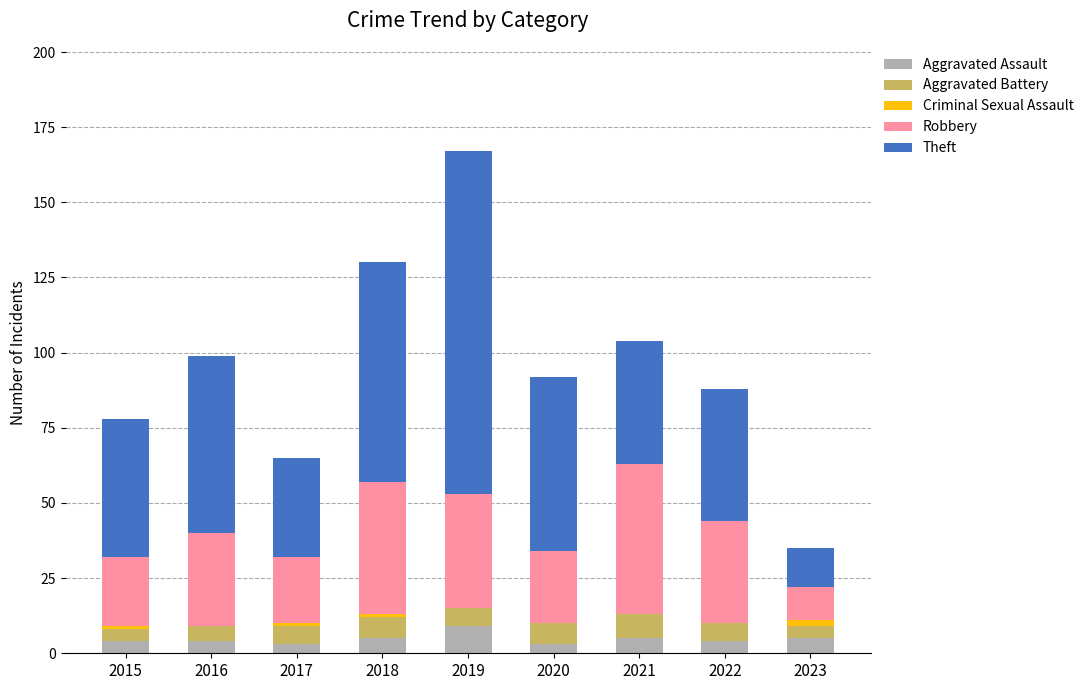

True or false: Aggravated Assault has a value of 4 at 2022.

True